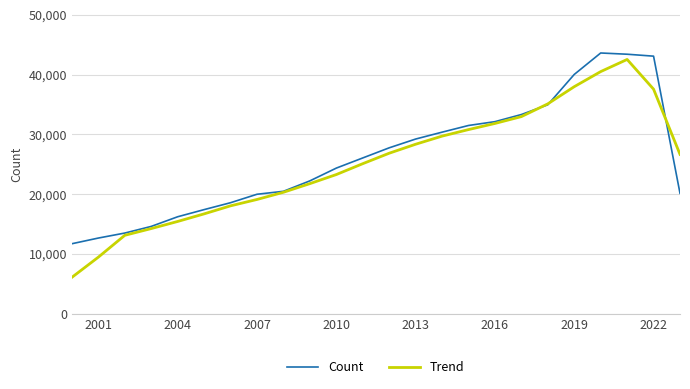

Which series has the largest range (max minus min)?

Trend